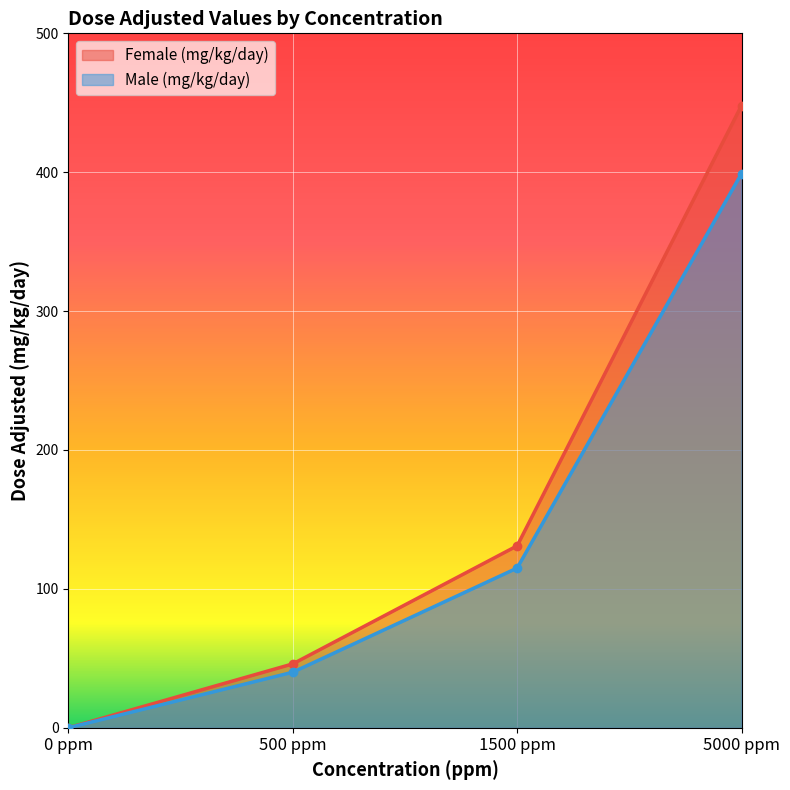

Reading left to right, list all the values displayed in this chart.

Female (mg/kg/day): 0 ppm=0	500 ppm=46	1500 ppm=131	5000 ppm=448
Male (mg/kg/day): 0 ppm=0	500 ppm=40	1500 ppm=115	5000 ppm=399